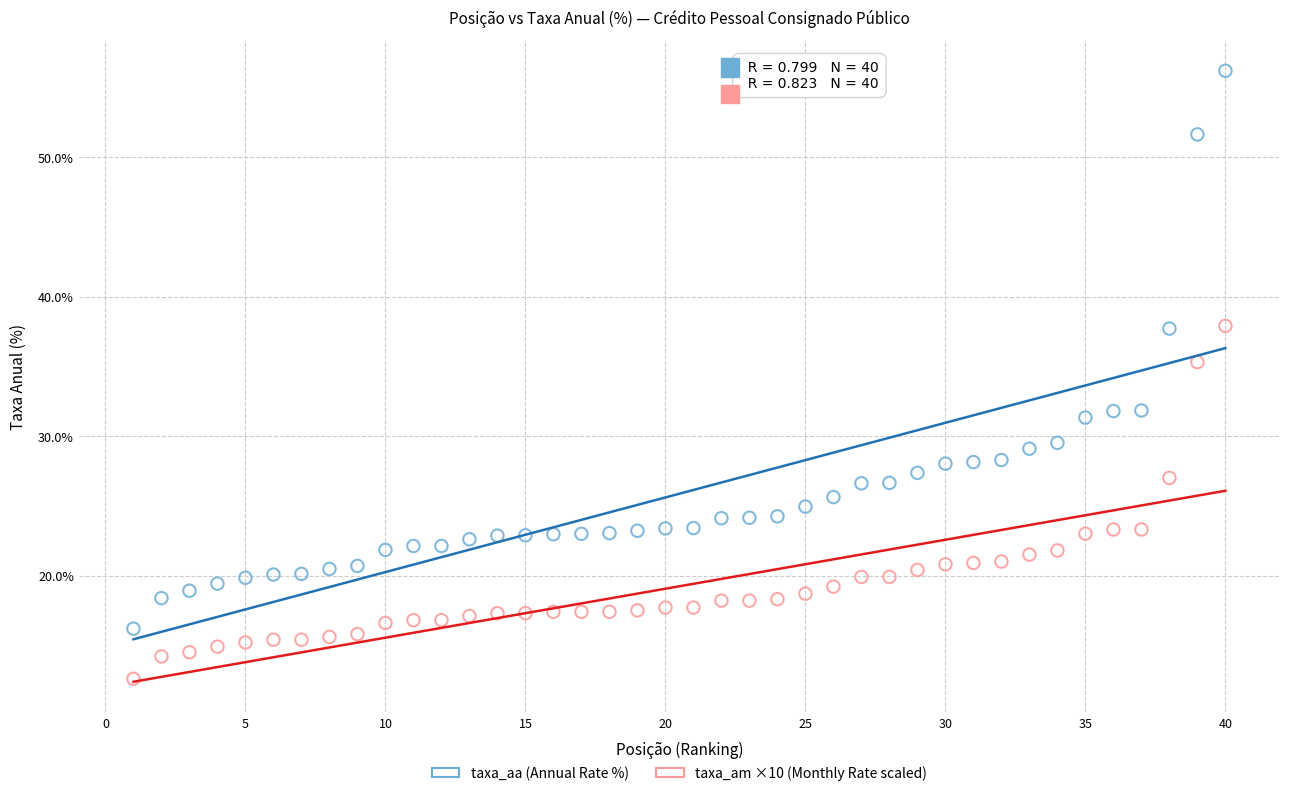

Across all series, what Y value is closest to 34?

35.3